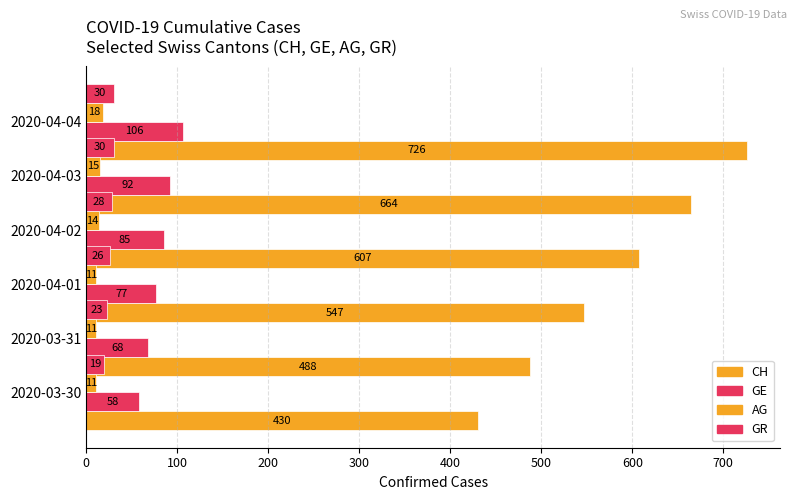

Which series has the largest range (max minus min)?

CH